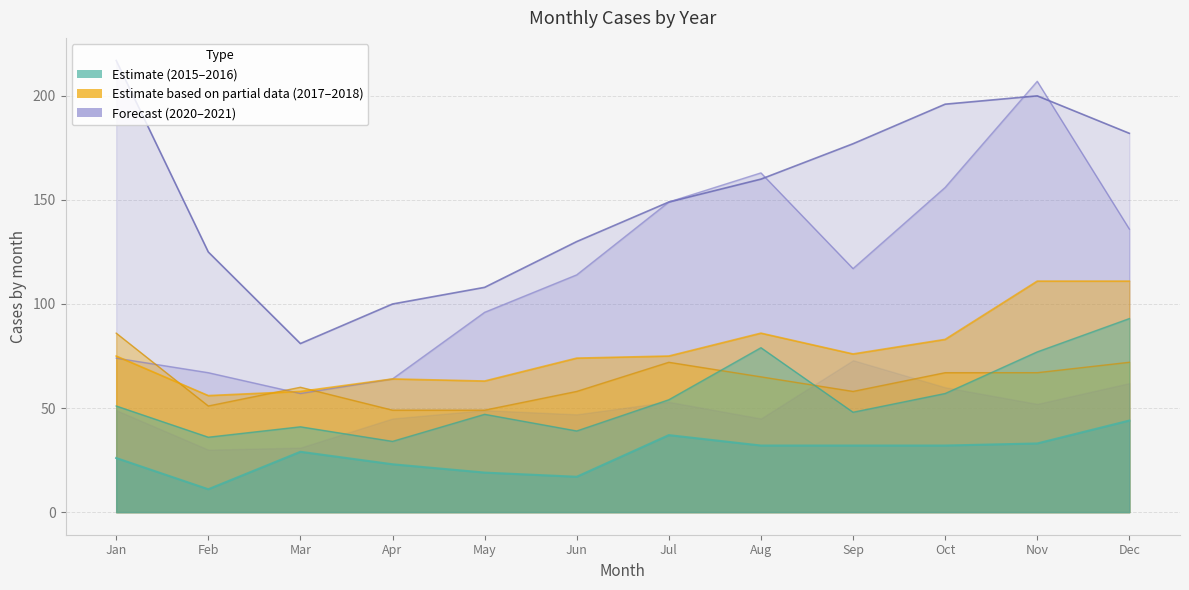

What is the spread (max minus min) of values at Aug?

131